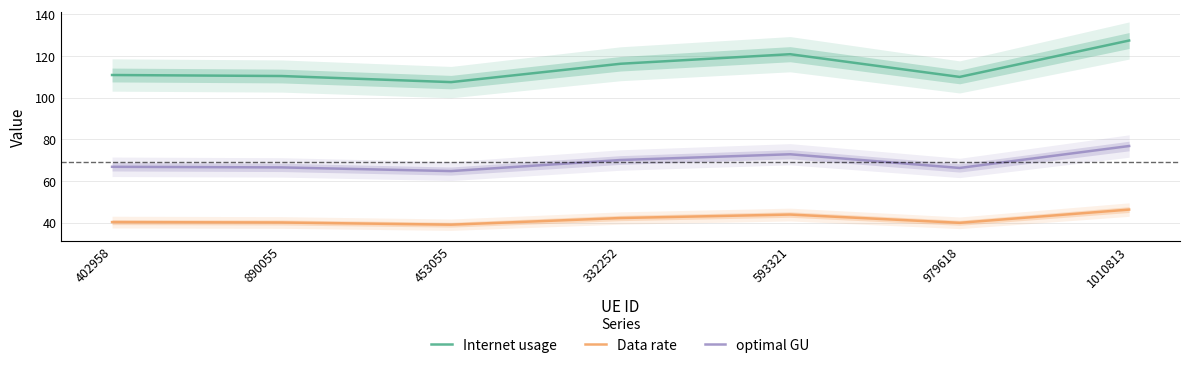

How many lines are shown in the chart?

3